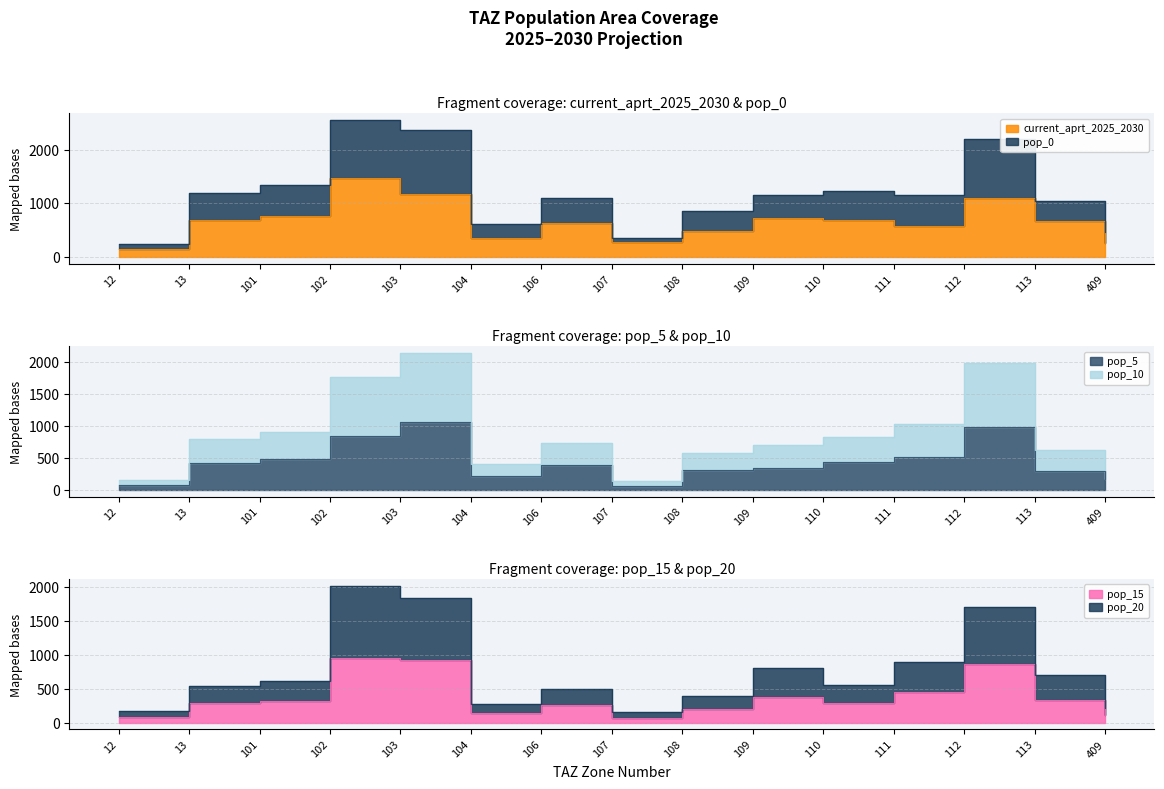

Count the number of categories in the chart.

15